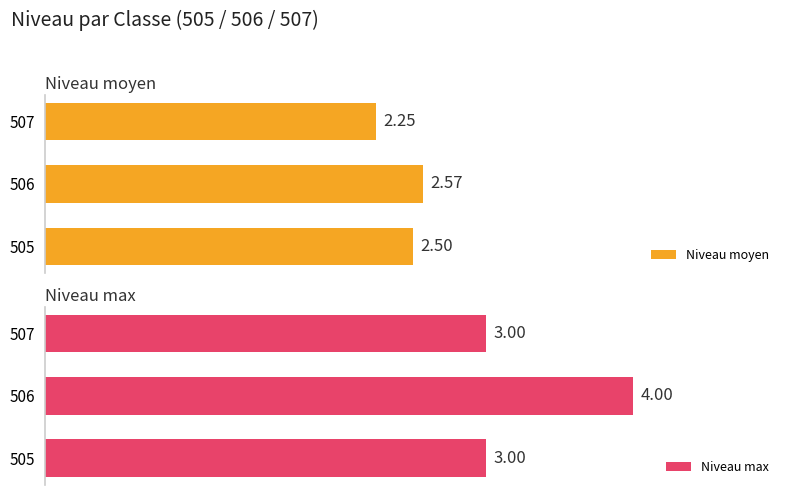

Rank the categories by Niveau moyen value from highest to lowest.

506, 505, 507